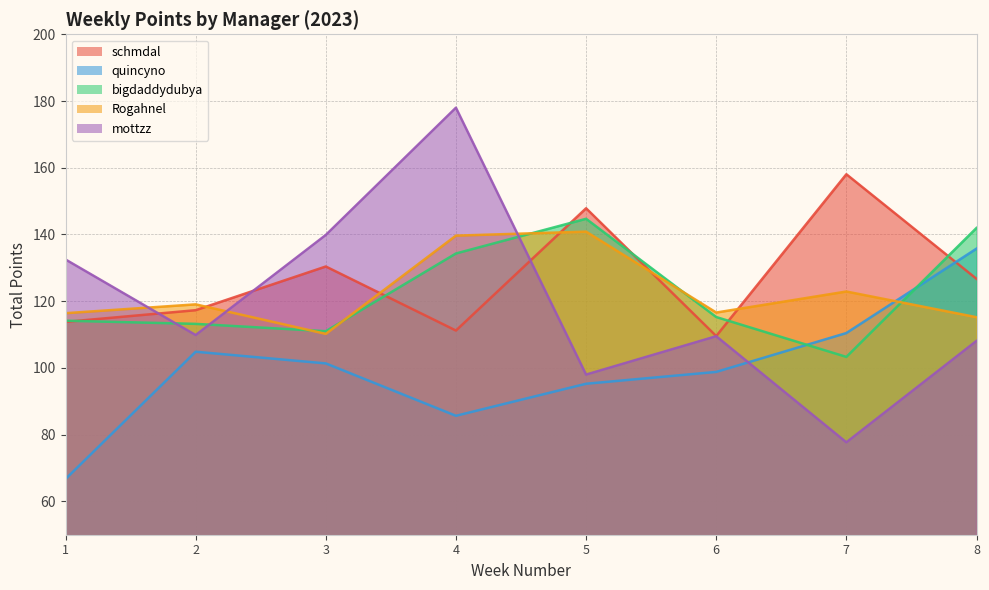

What is the greatest value displayed?

178.0